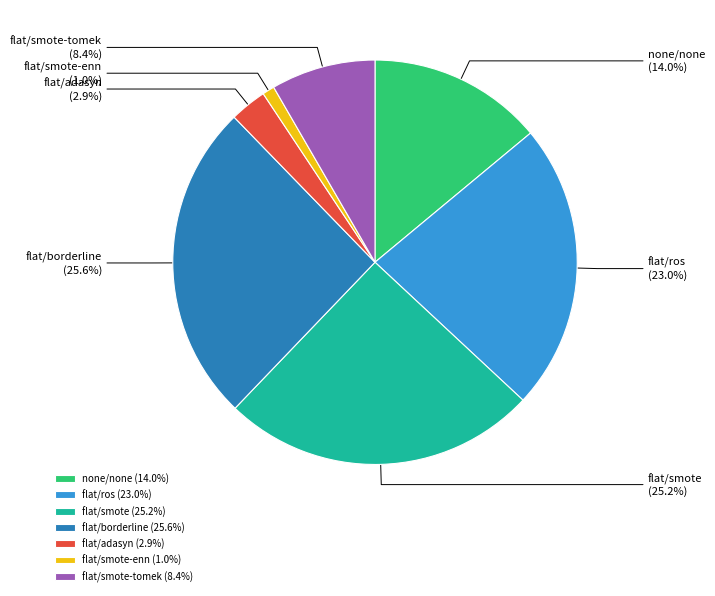

Count the number of slices in the pie.

7